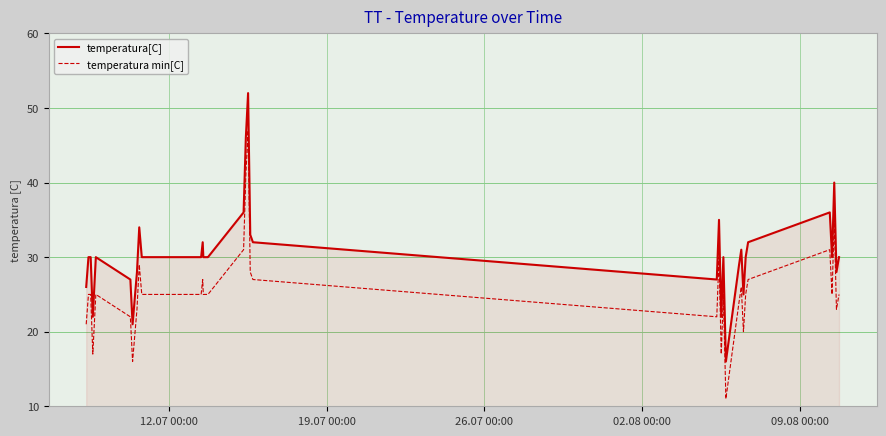

True or false: temperatura[C] and temperatura min[C] cross at least once.

False